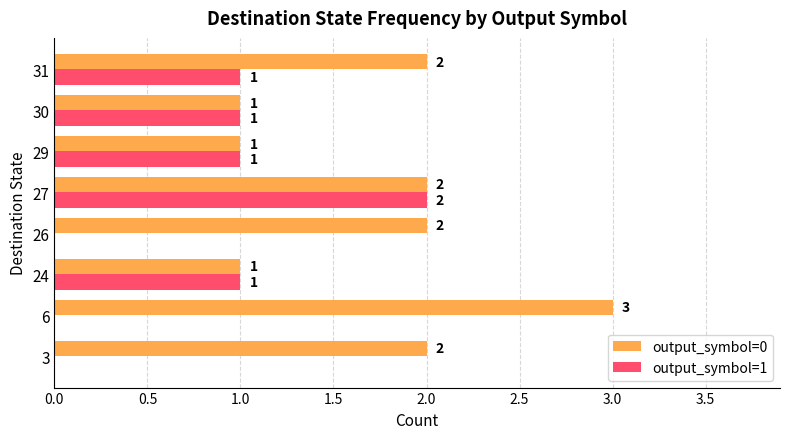

Between 27 and 31, which series saw the biggest shift?

output_symbol=1